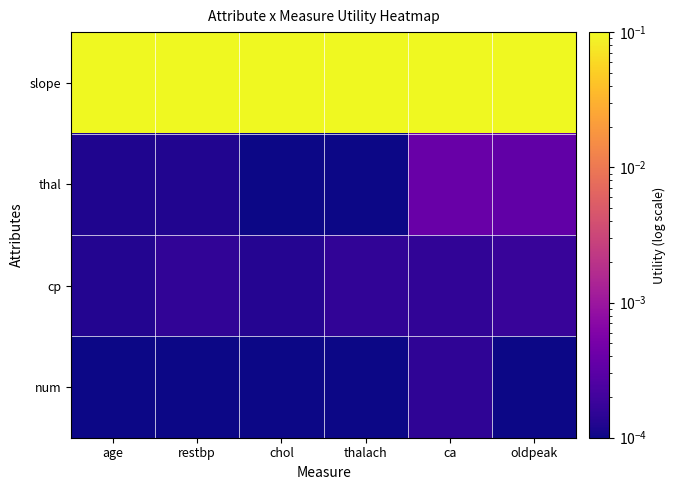

Reading left to right, list all the values displayed in this chart.

slope: age=0.1	restbp=0.1	chol=0.1	thalach=0.1	ca=0.1	oldpeak=0.1
thal: age=0.0	restbp=0.0	chol=0.0	thalach=0.0	ca=0.0	oldpeak=0.0
cp: age=0.0	restbp=0.0	chol=0.0	thalach=0.0	ca=0.0	oldpeak=0.0
num: age=0.0	restbp=0.0	chol=0.0	thalach=0.0	ca=0.0	oldpeak=0.0